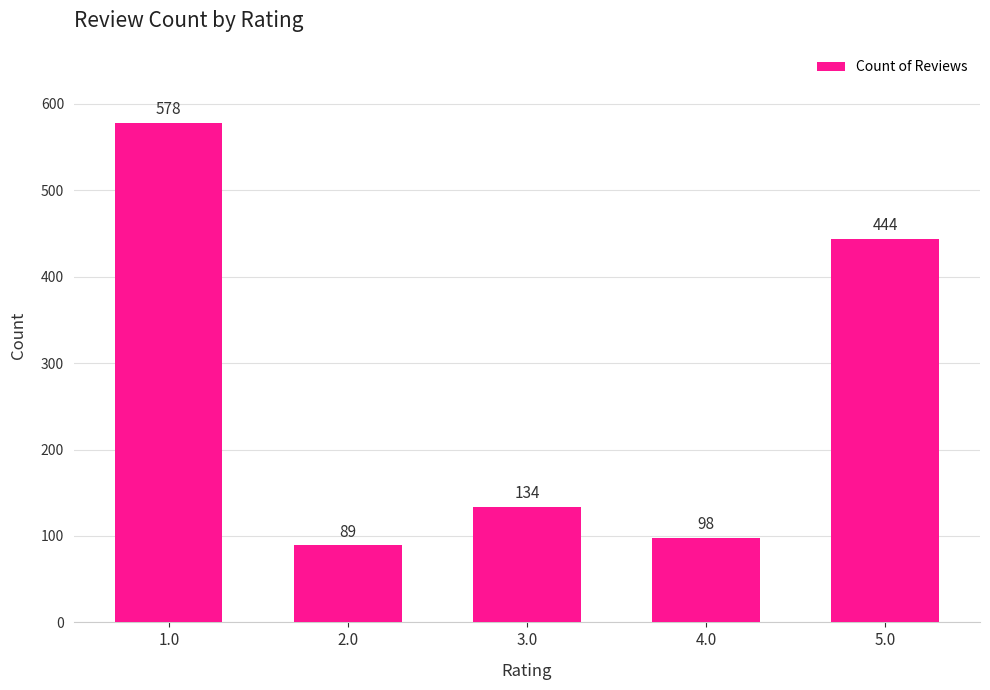

The value at 3.0 is 200. True or false?

False